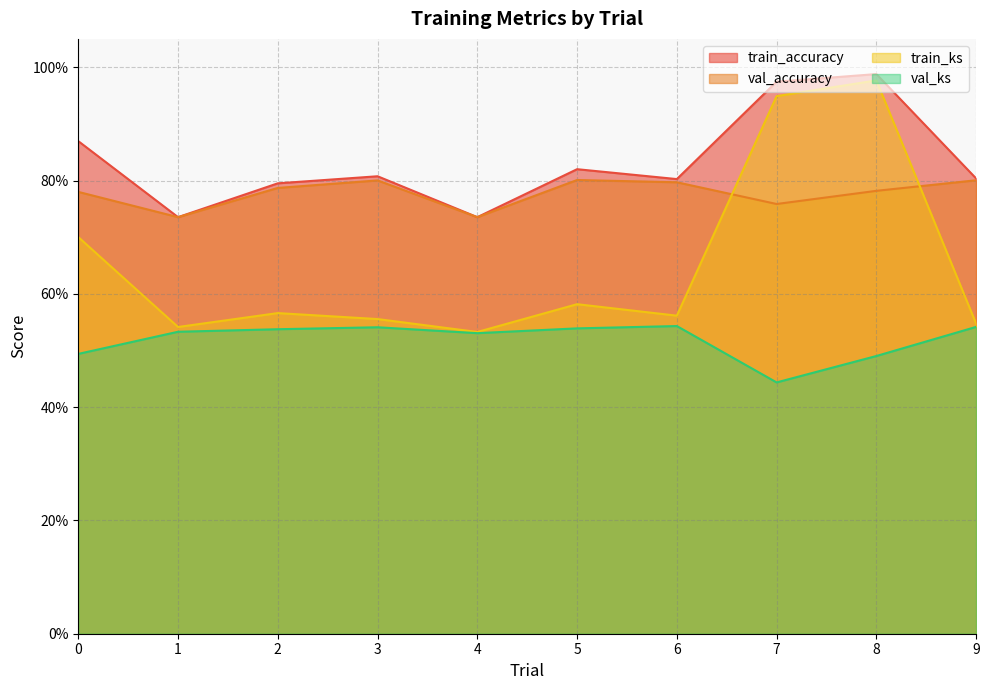

Which series has the largest range (max minus min)?

train_ks